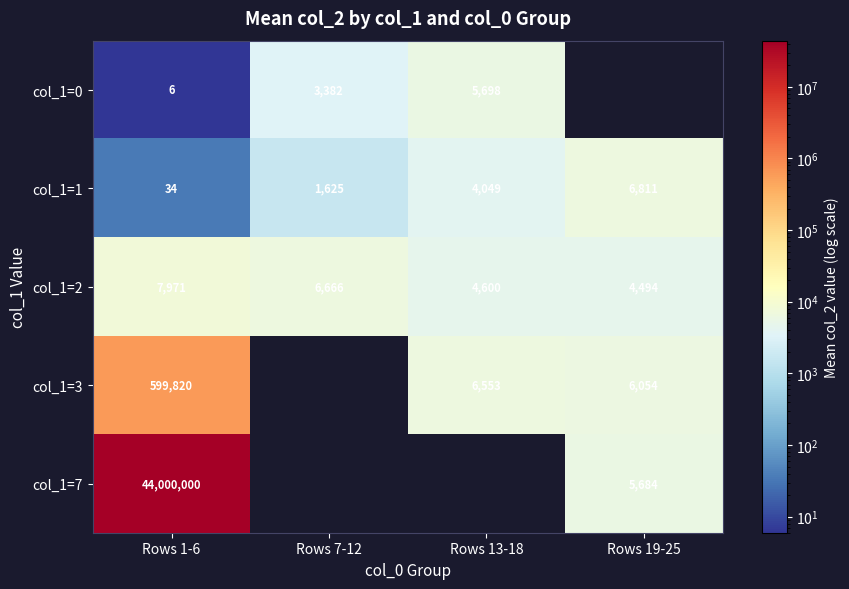

Which category has the highest value in the col_1=2 series?

Rows 1-6